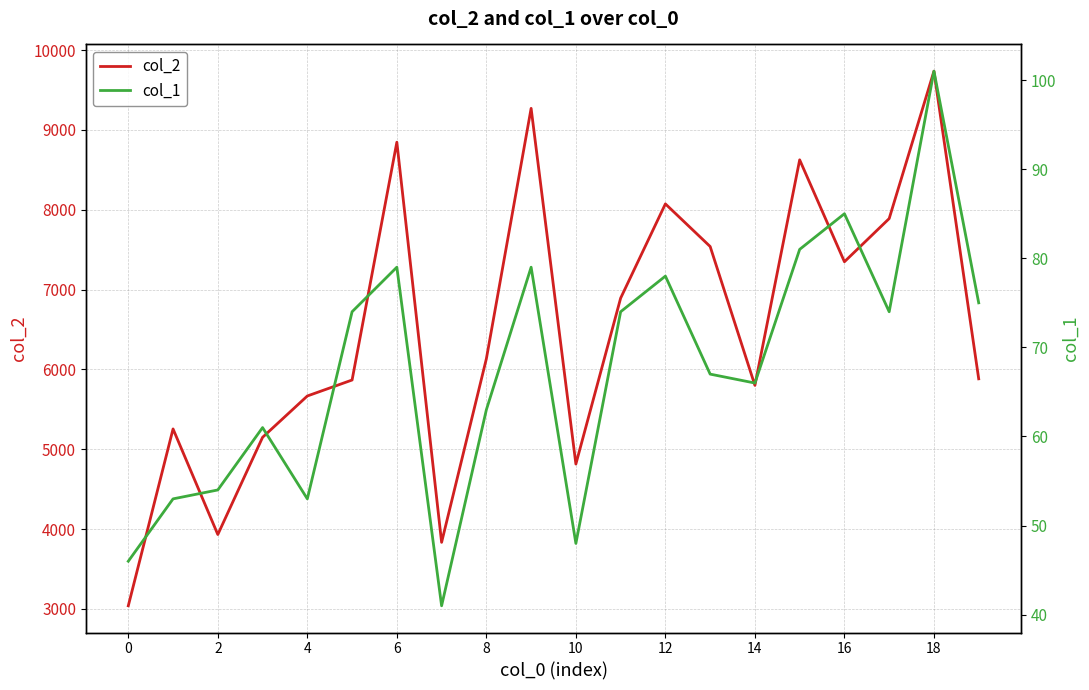

What is the highest value of the col_2 series?

9737